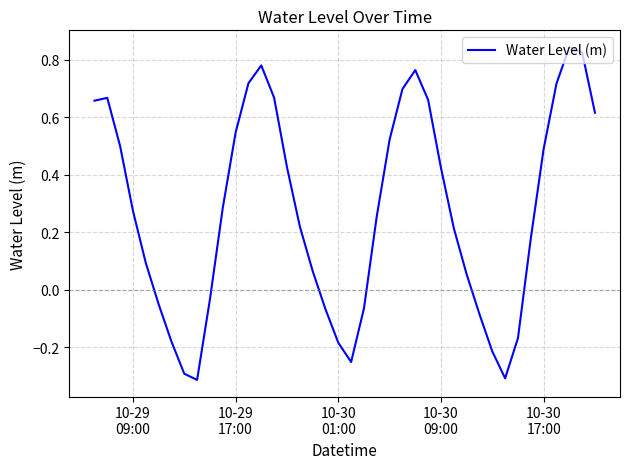

Does the chart have visible grid lines?

Yes